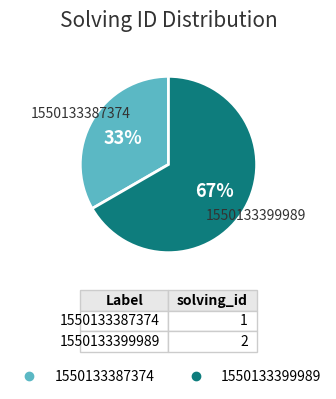

To the nearest percent, what is the combined percentage of 1550133399989 and 1550133387374?

100%